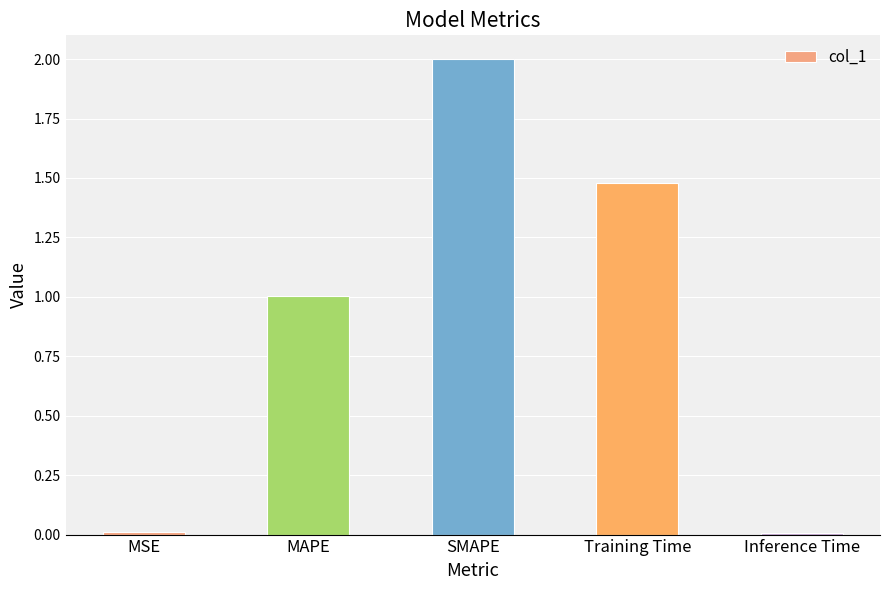

What is the change in value from MSE to Training Time?

+1.5